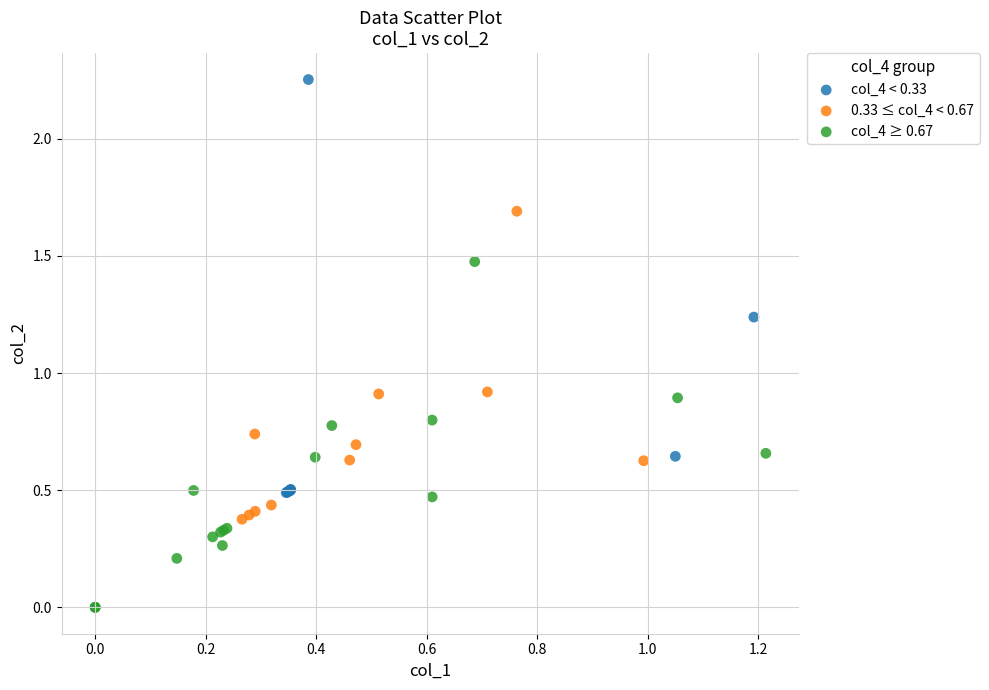

Which series contains the lowest Y value?

col_4 ≥ 0.67